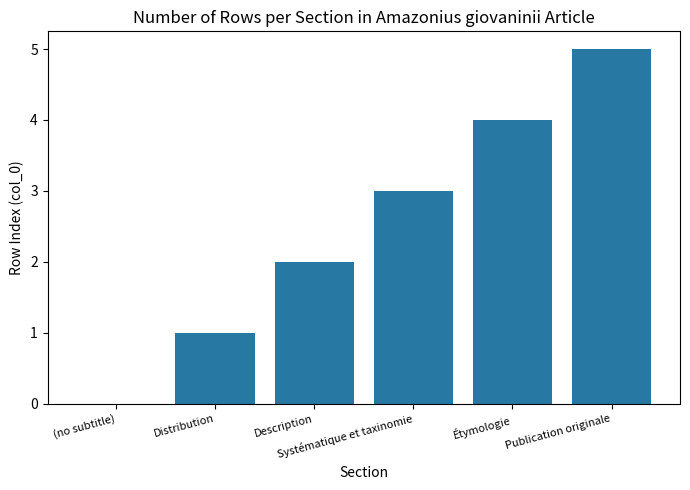

Reading right to left, list all the values displayed in this chart.

Publication originale=5	Étymologie=4	Systématique et taxinomie=3	Description=2	Distribution=1	(no subtitle)=0